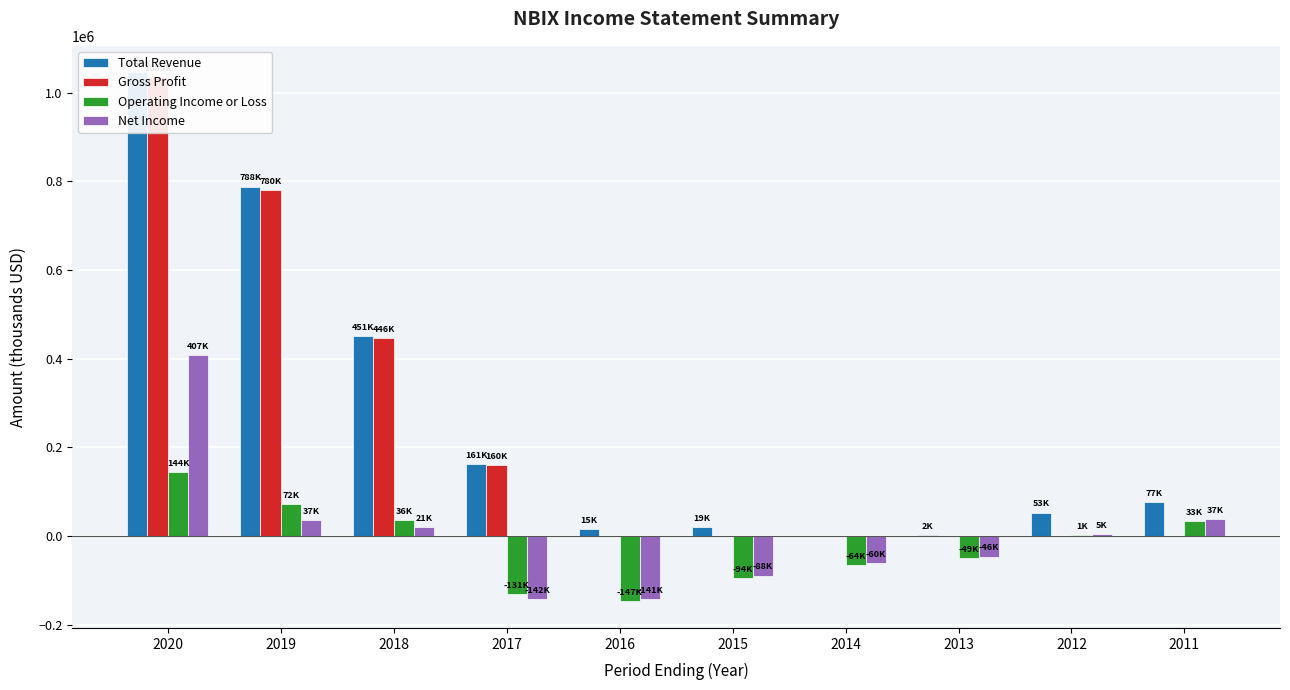

Reading right to left, list all the values displayed in this chart.

Total Revenue: 2011=77400	2012=53100	2013=2900	2014=0	2015=19800	2016=15000	2017=161600	2018=451200	2019=788100	2020=1045900
Gross Profit: 2011=0	2012=0	2013=0	2014=0	2015=0	2016=0	2017=160400	2018=446400	2019=780700	2020=1035800
Operating Income or Loss: 2011=33900	2012=1400	2013=-49700	2014=-64400	2015=-94200	2016=-147400	2017=-131400	2018=36900	2019=72300	2020=144600
Net Income: 2011=37600	2012=5000	2013=-46100	2014=-60500	2015=-88900	2016=-141100	2017=-142500	2018=21100	2019=37000	2020=407300